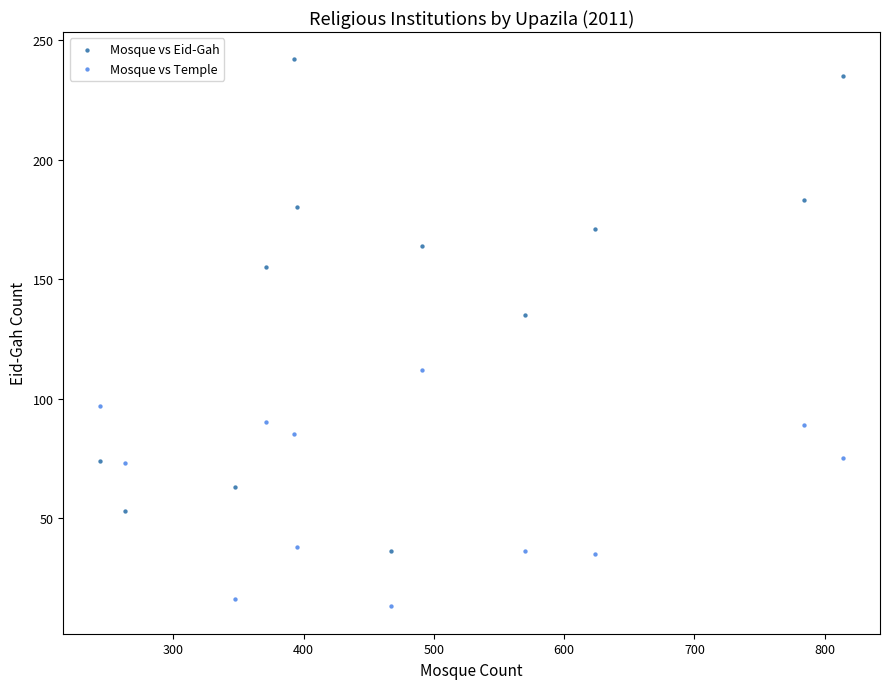

Across all data points, what is the range of X values (max minus min)?

570